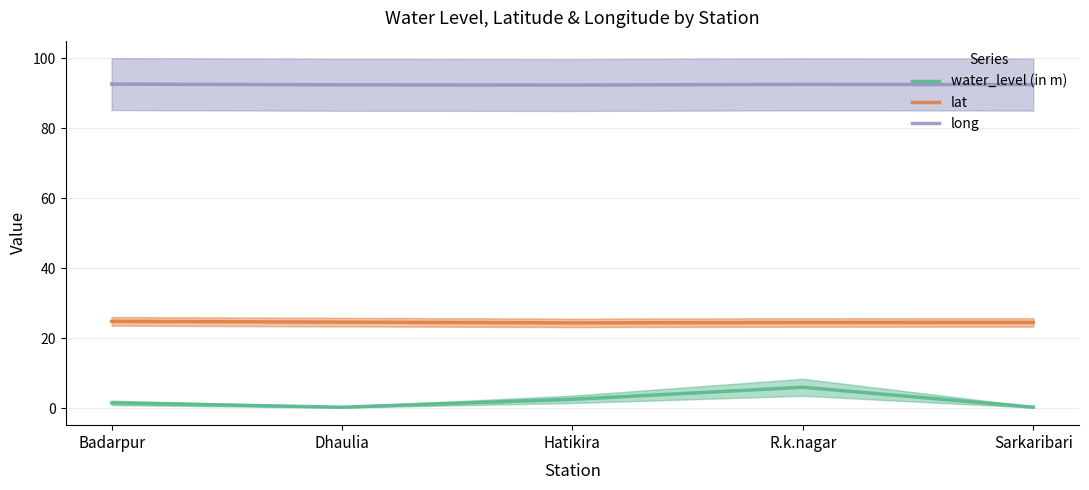

True or false: water_level (in m) and lat cross at least once.

False